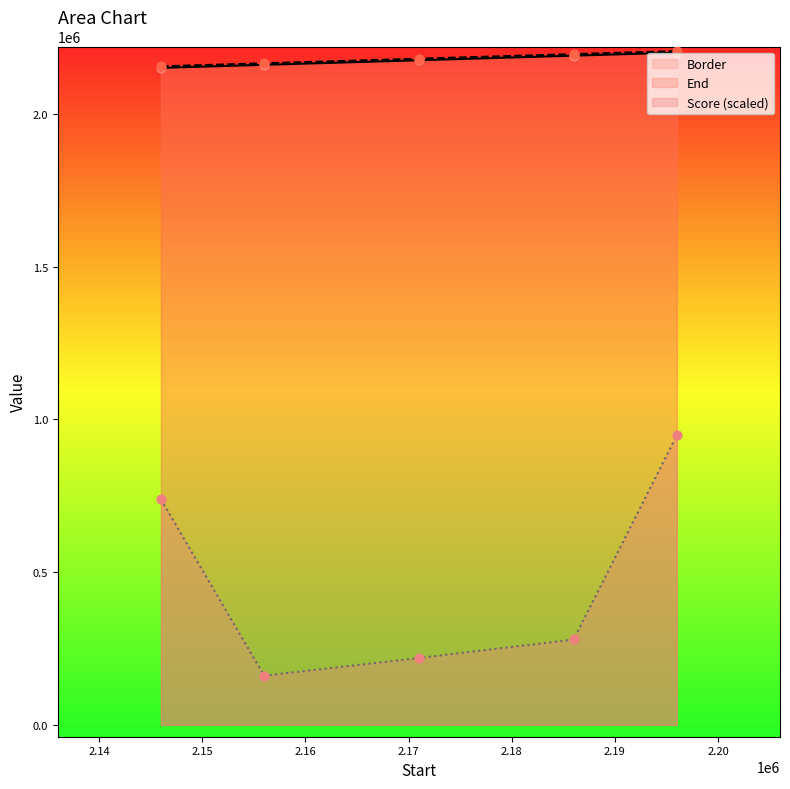

Which series reaches the maximum Y coordinate?

End